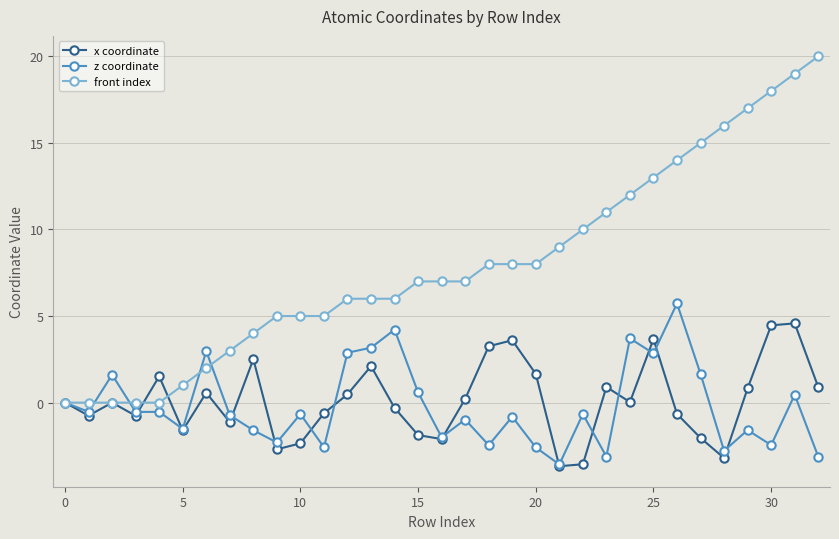

What is the value of the x coordinate point at the 14th from the left?

2.1